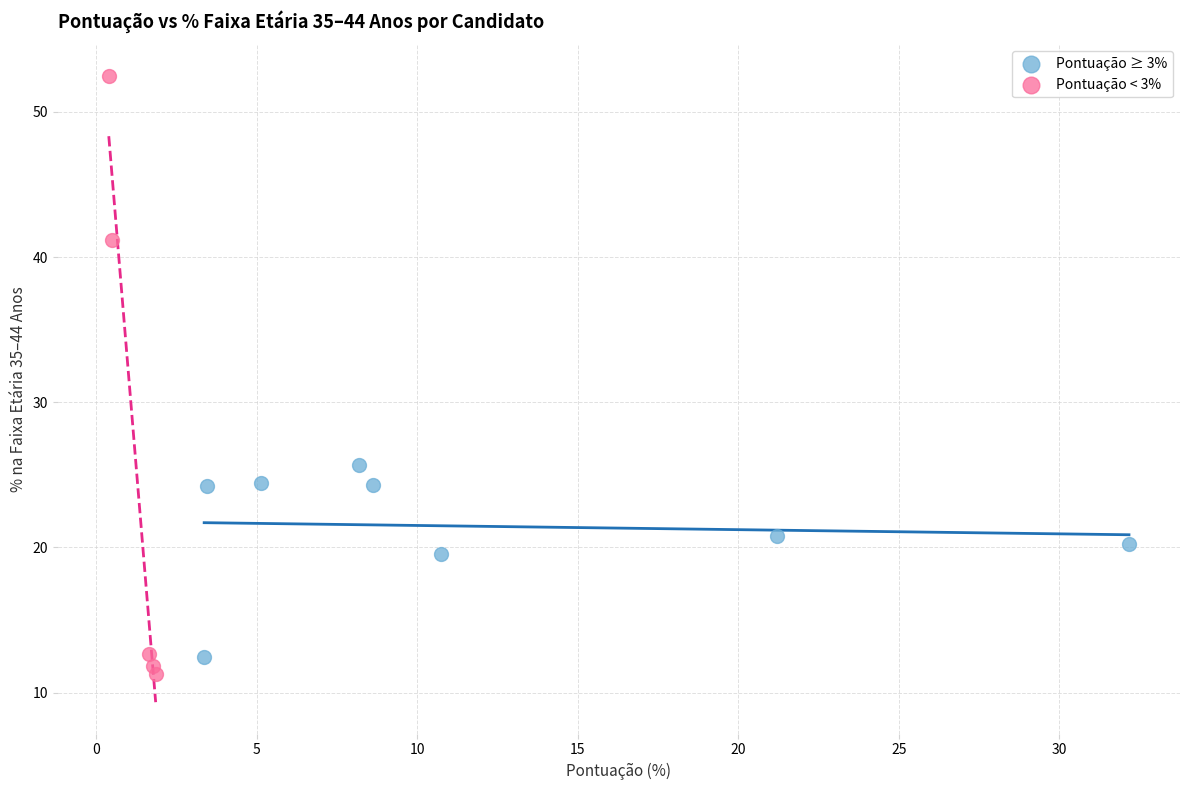

Which series has the largest Y range (max minus min)?

Pontuação < 3%